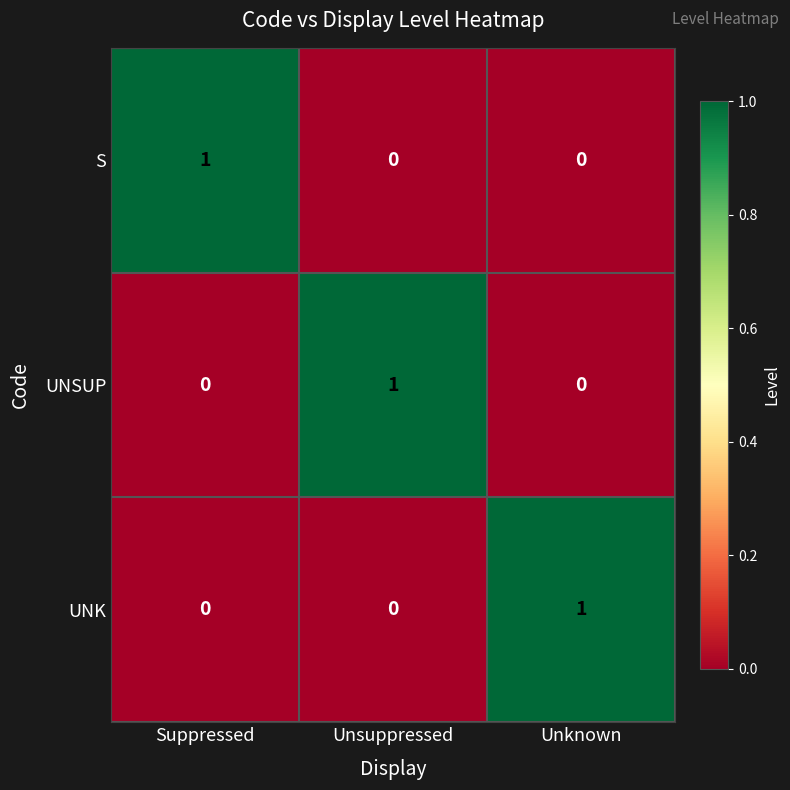

Which category has the highest value in the S series?

Suppressed